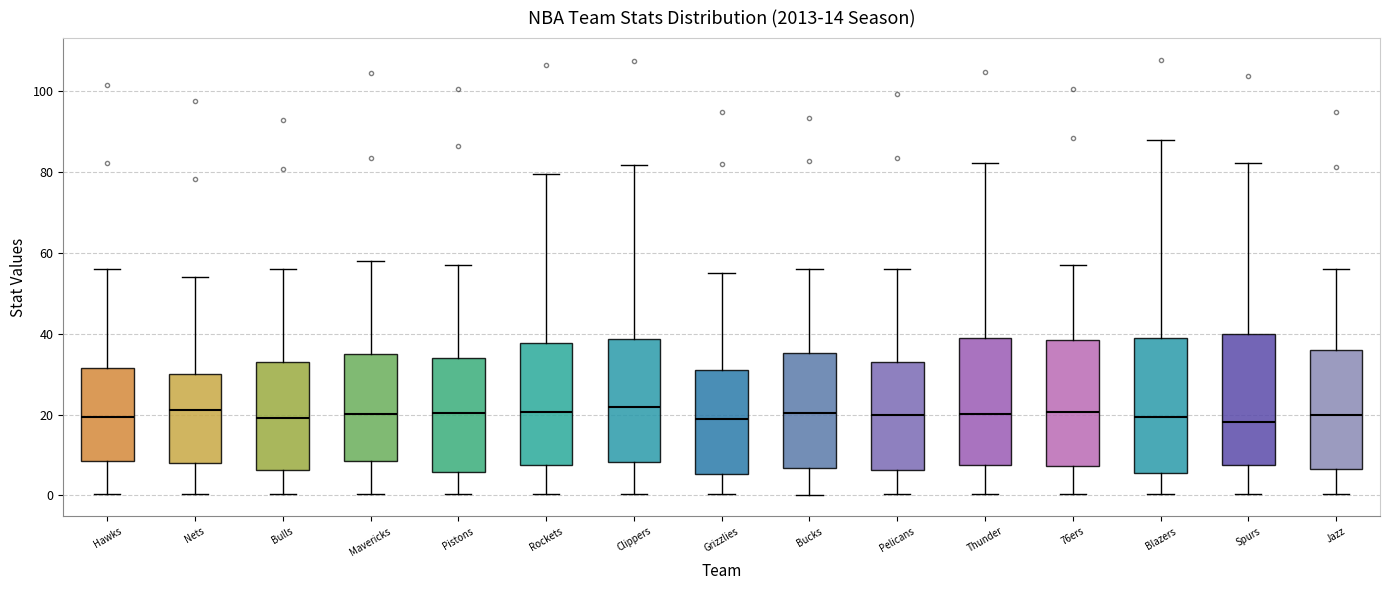

Reading left to right, read every box against the y-axis: the position of its median line, the range the box covers, and the ends of its whiskers. The values are not printed on the chart, so give them approximately, as read against the axis.

Hawks: median 20, box 8 to 32, whiskers 0 to 56
Nets: median 22, box 8 to 30, whiskers 0 to 54
Bulls: median 20, box 6 to 32, whiskers 0 to 56
Mavericks: median 20, box 8 to 36, whiskers 0 to 58
Pistons: median 20, box 6 to 34, whiskers 0 to 58
Rockets: median 20, box 8 to 38, whiskers 0 to 80
Clippers: median 22, box 8 to 38, whiskers 0 to 82
Grizzlies: median 18, box 6 to 32, whiskers 0 to 56
Bucks: median 20, box 6 to 36, whiskers 0 to 56
Pelicans: median 20, box 6 to 34, whiskers 0 to 56
Thunder: median 20, box 8 to 40, whiskers 0 to 82
76ers: median 20, box 8 to 38, whiskers 0 to 58
Blazers: median 20, box 6 to 40, whiskers 0 to 88
Spurs: median 18, box 8 to 40, whiskers 0 to 82
Jazz: median 20, box 6 to 36, whiskers 0 to 56